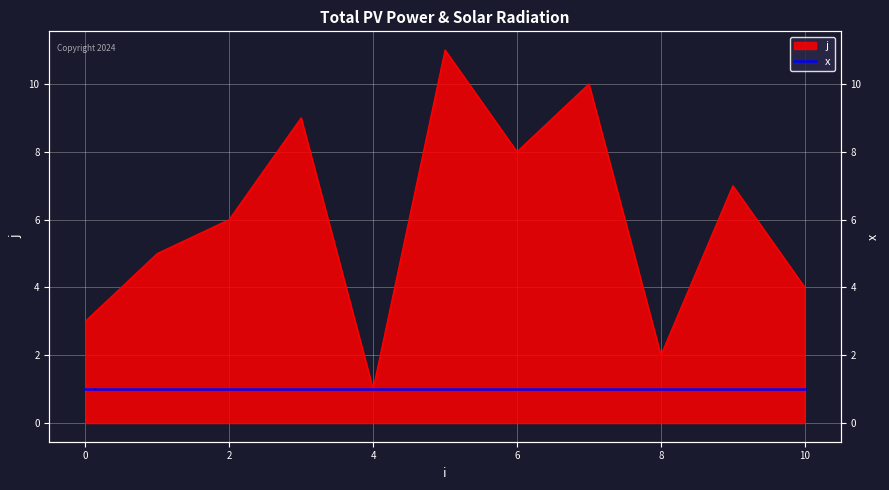

Reading left to right, transcribe all the data shown in this chart.

0=3	1=5	2=6	3=9	4=1	5=11	6=8	7=10	8=2	9=7	10=4